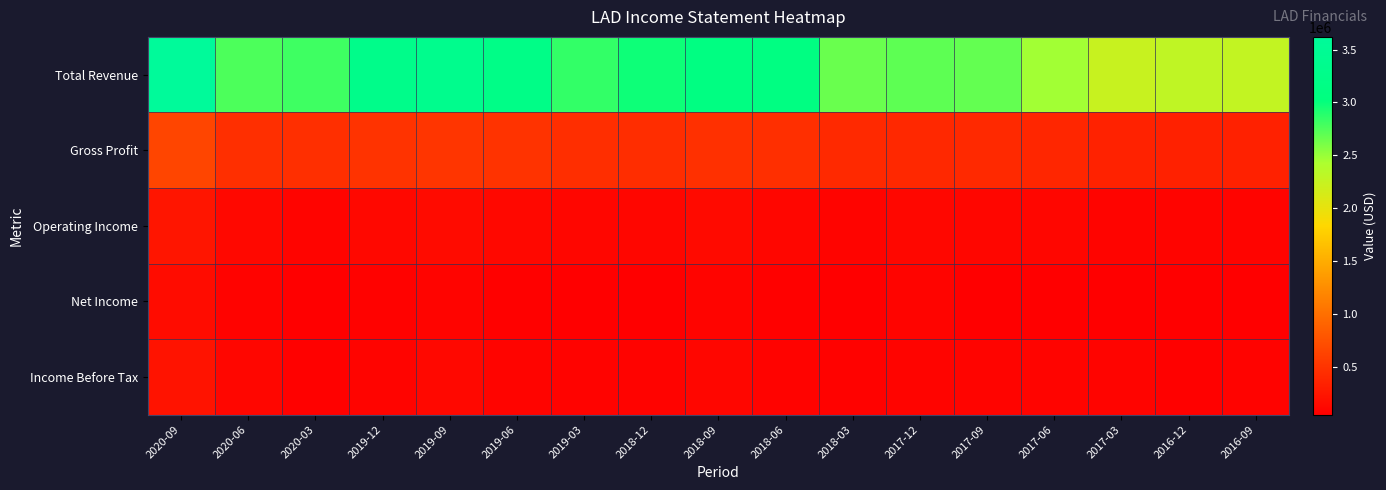

What is the total value across all series at 2017-03?

2795900